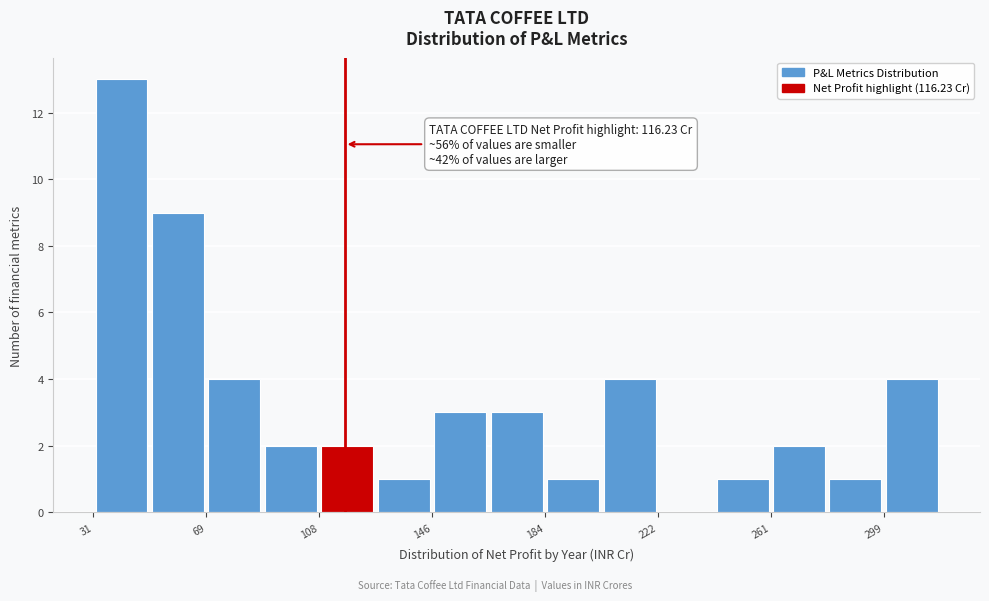

Read against the x-axis, roughly where is the centre of the tallest bar?

40